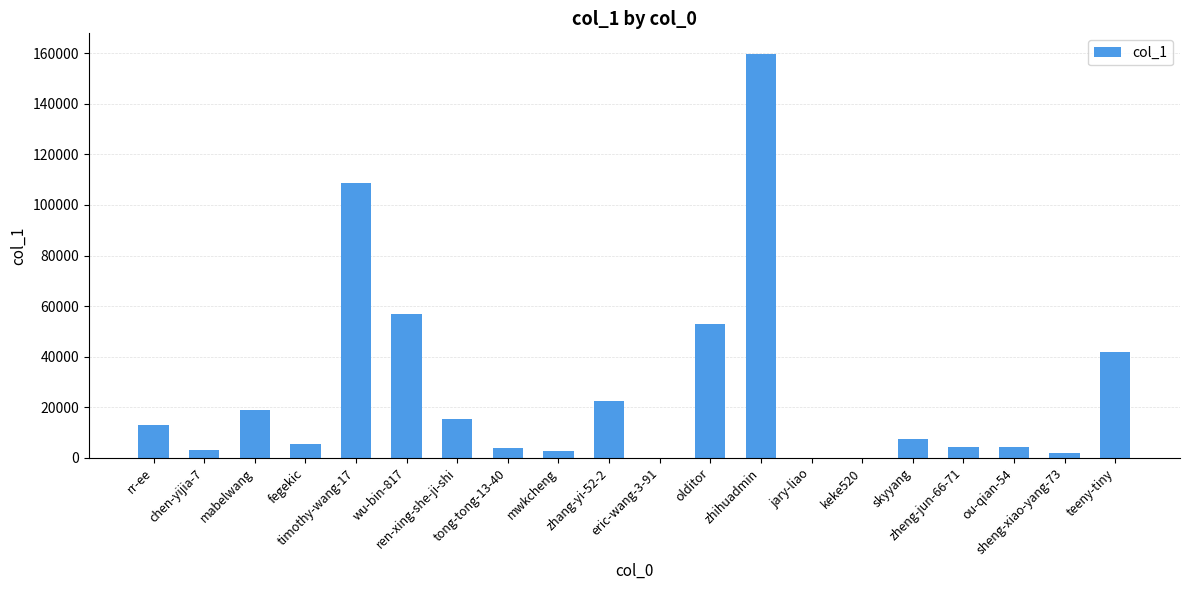

What is the sum of all values?

522382